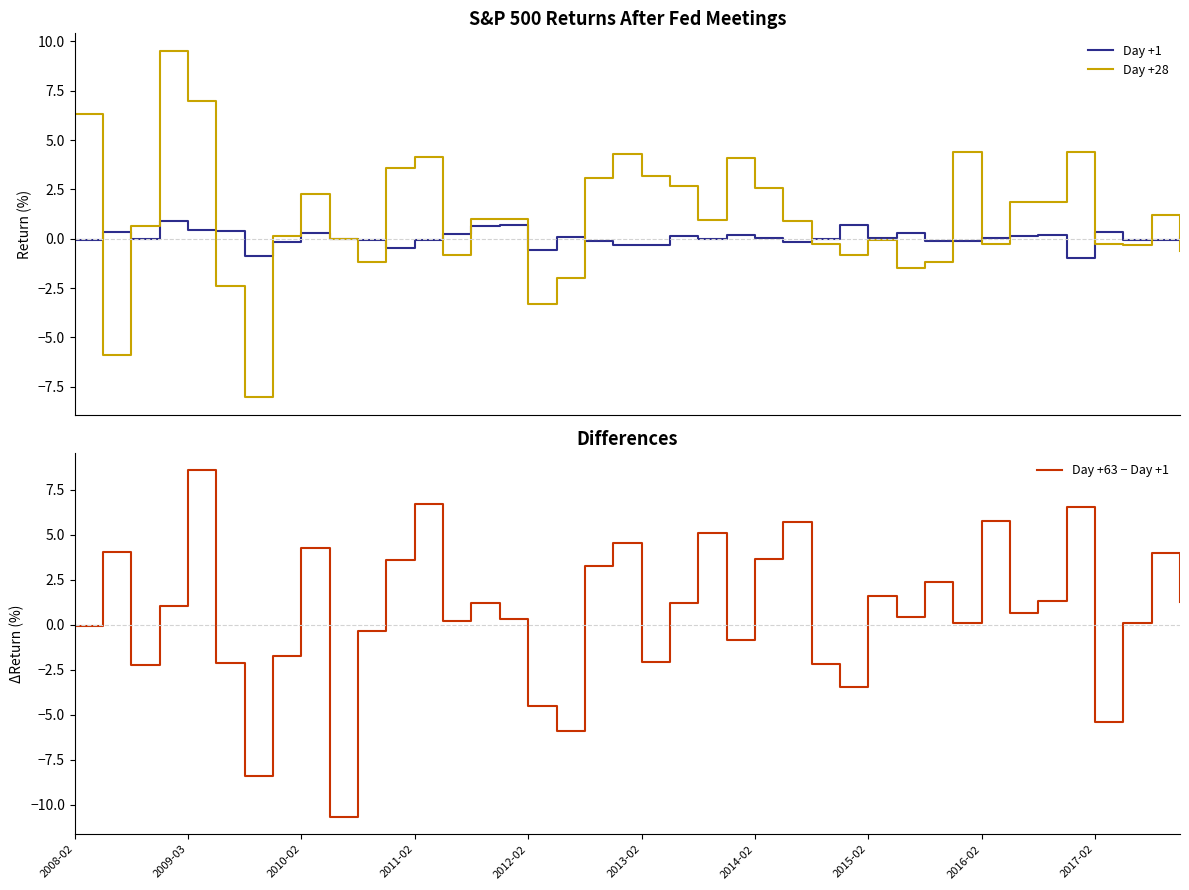

The value of Day +63 − Day +1 at 23 is -0.8. True or false?

True